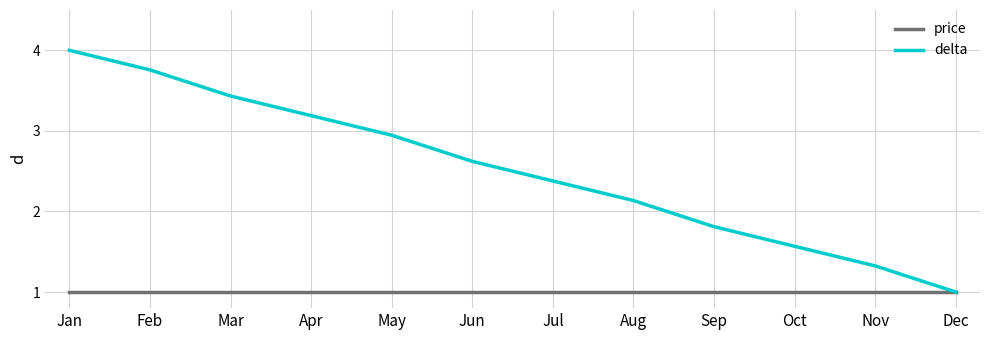

Rank the series by their maximum value, from highest to lowest.

delta, price